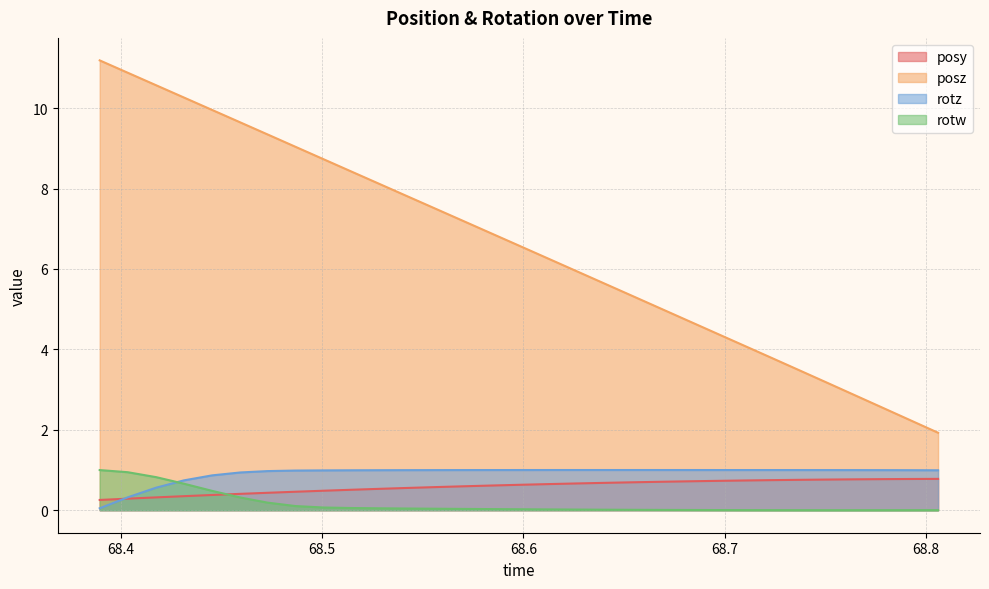

Which series has the largest range (max minus min)?

posz